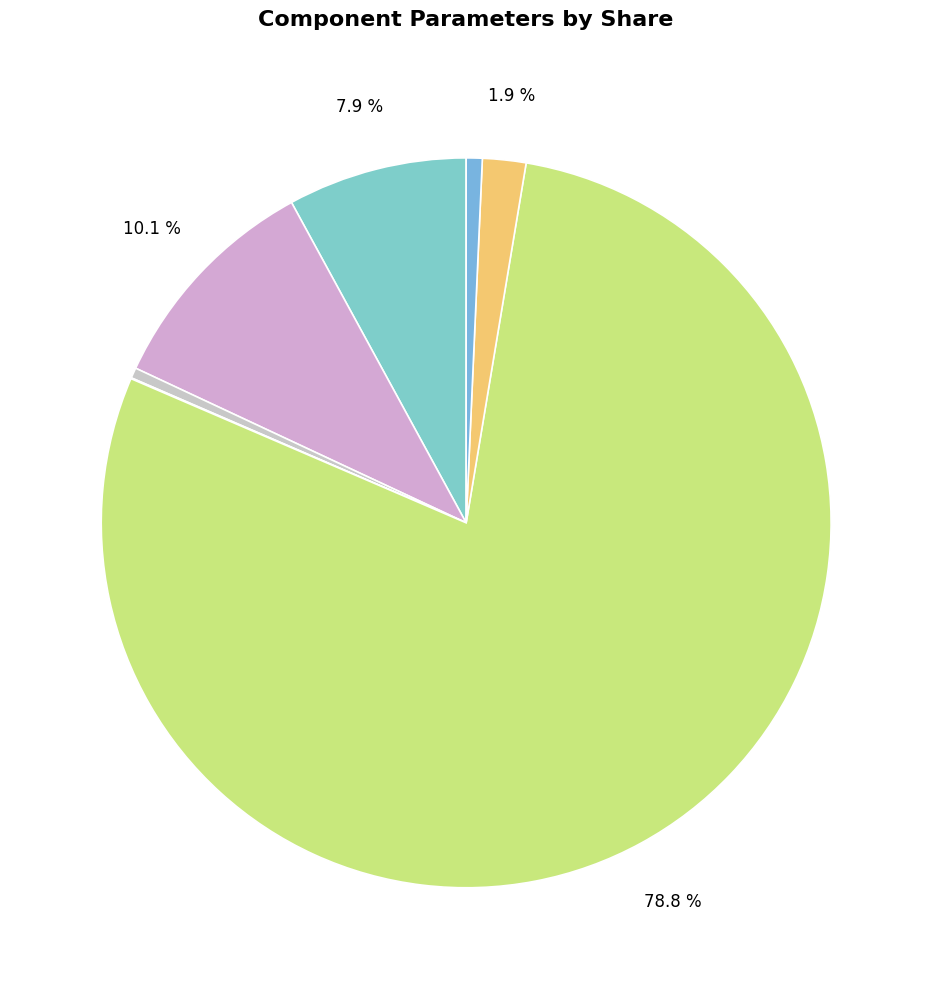

To the nearest percent, what is the average slice percentage?

14%